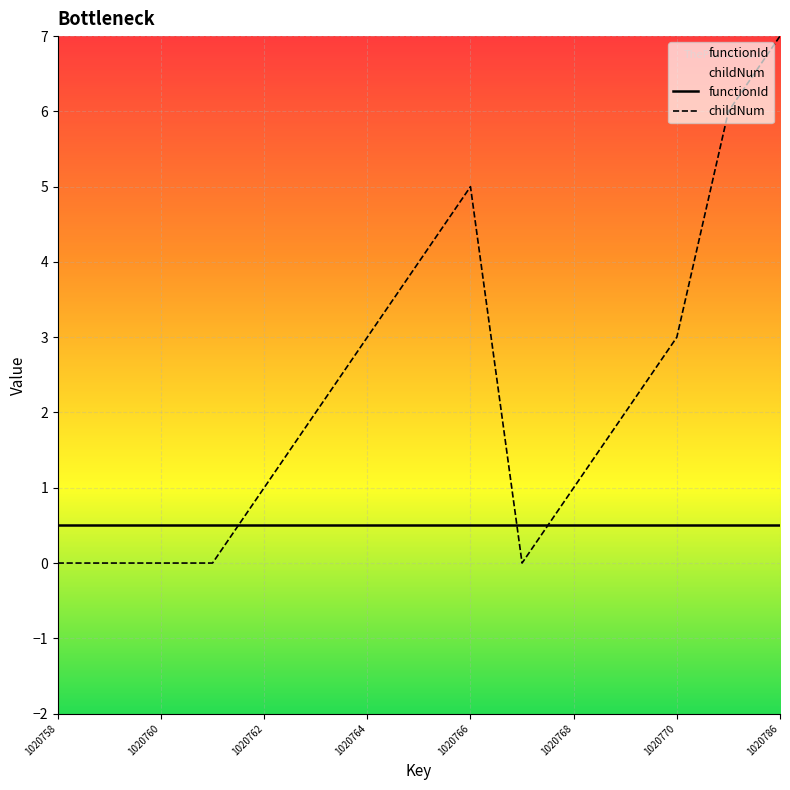

What is the difference between the highest and lowest values at 1020760?

0.5